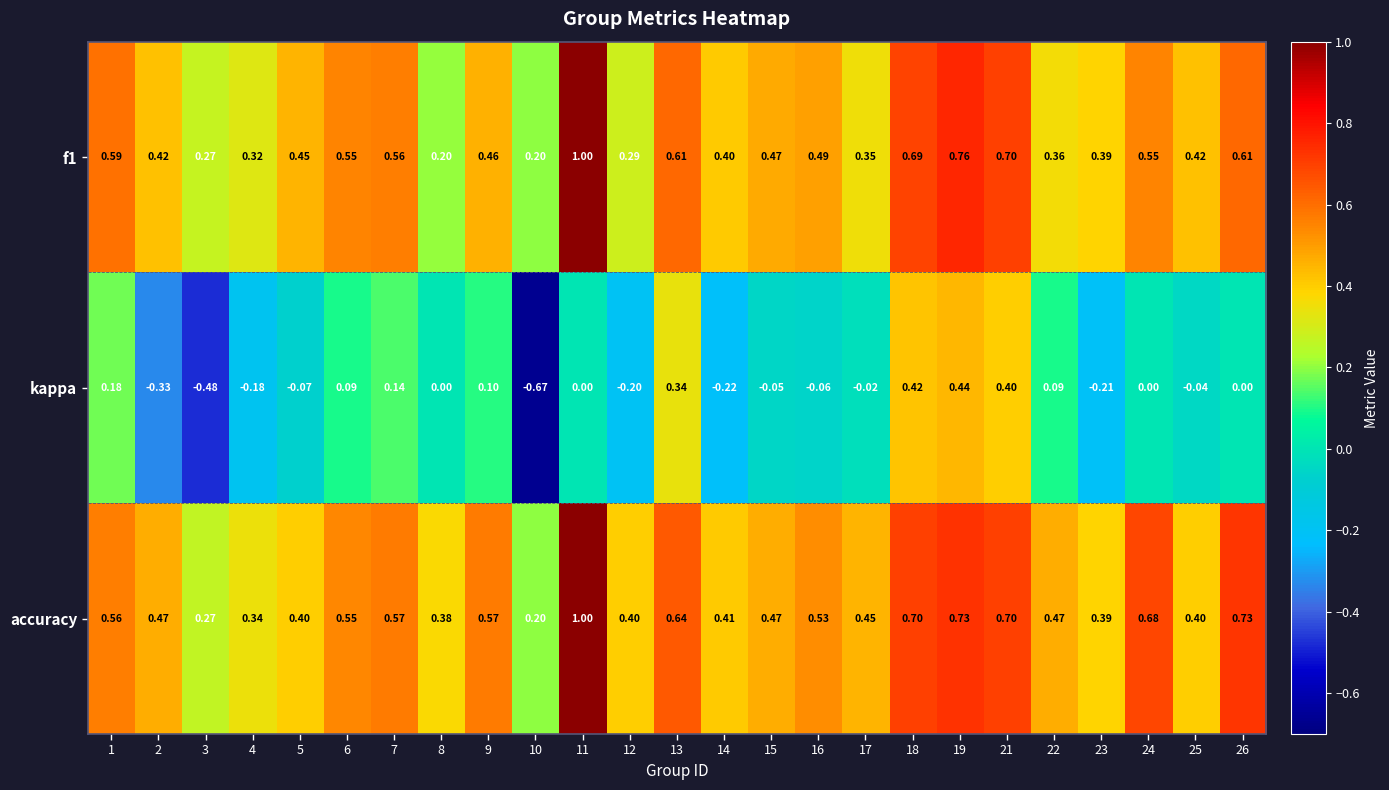

Which series has the largest total across all categories?

accuracy